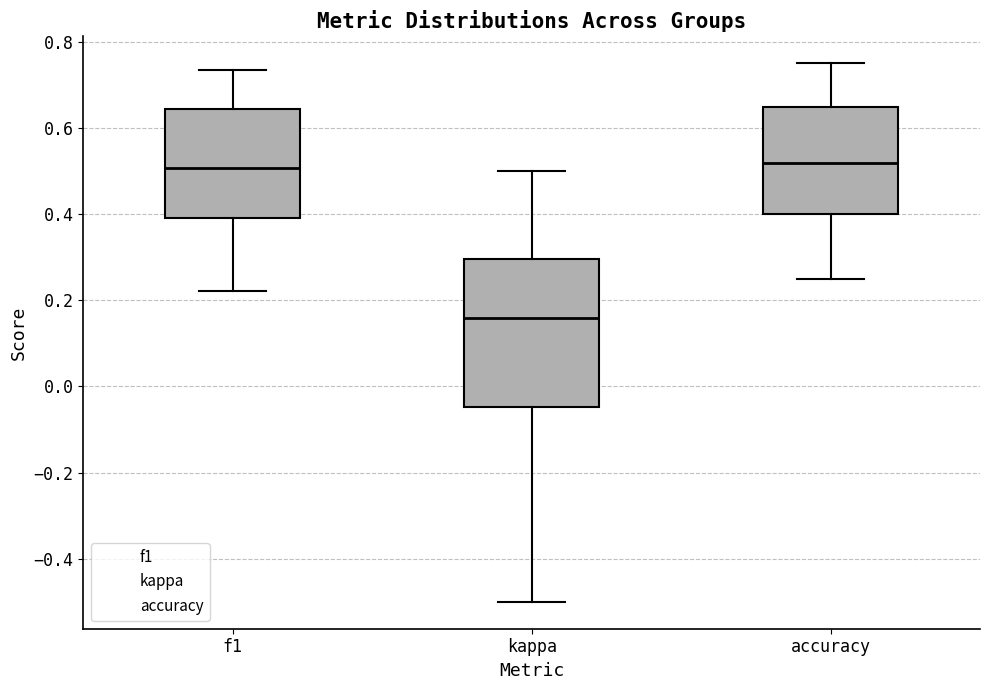

Where is the upper edge of the box for accuracy on the y-axis? The values are not printed on the chart, so give them approximately, as read against the axis.

0.64